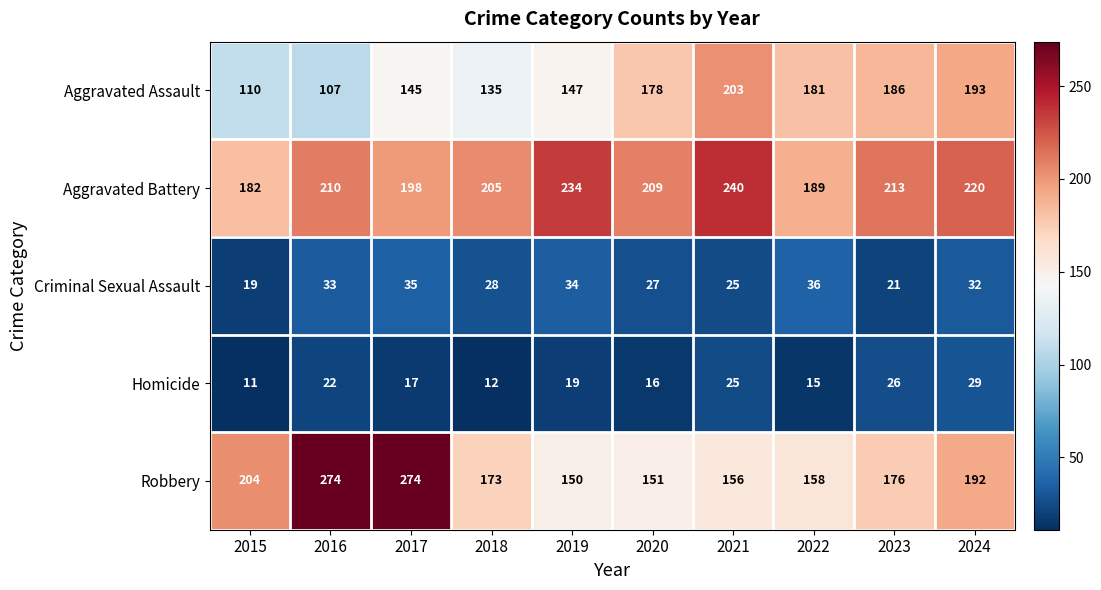

Which category has the lowest value in the Robbery series?

2019